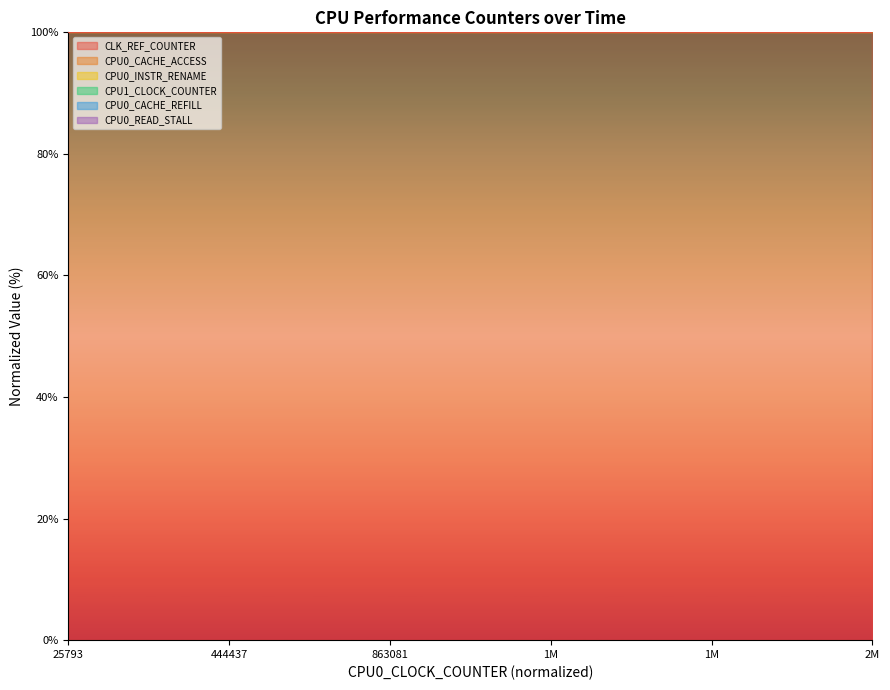

How many values in the CPU1_CLOCK_COUNTER series exceed 257?

8